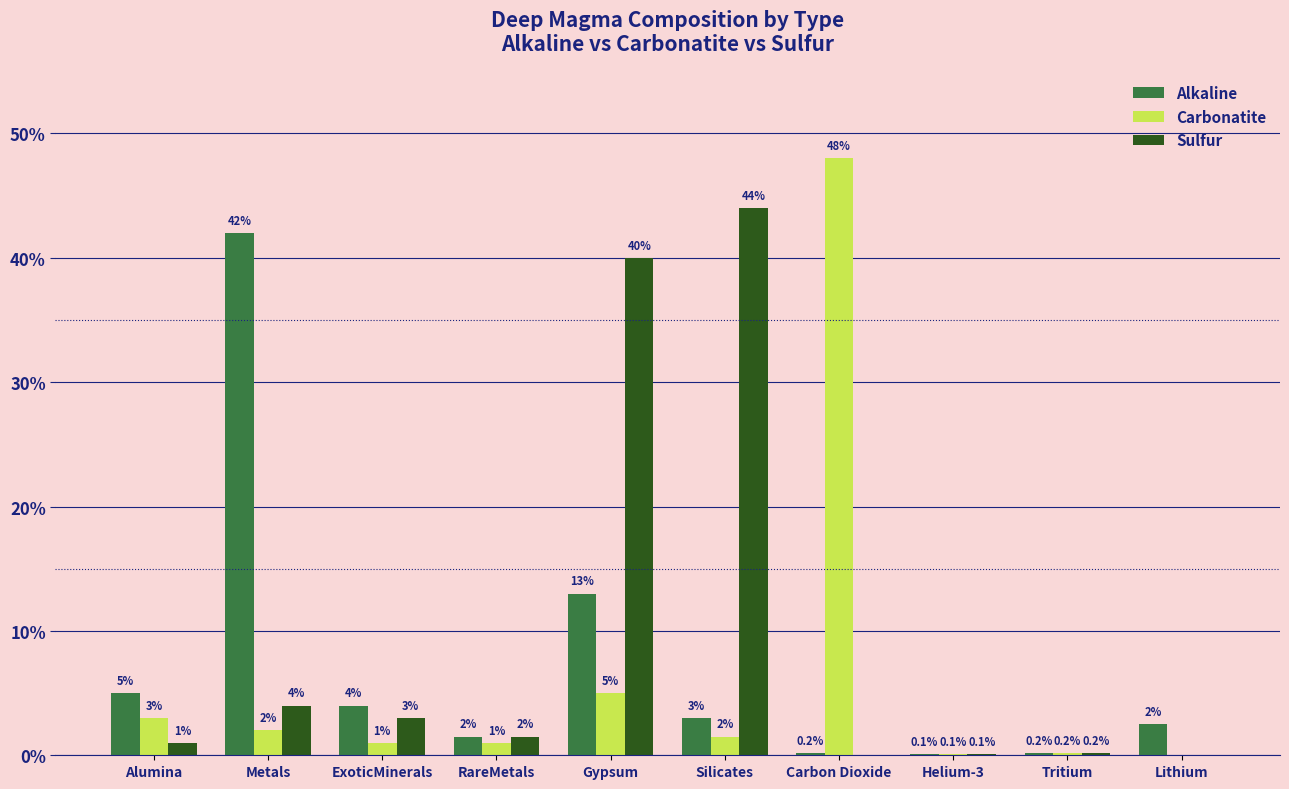

True or false: Alkaline has a value of 0.1 at Helium-3.

True